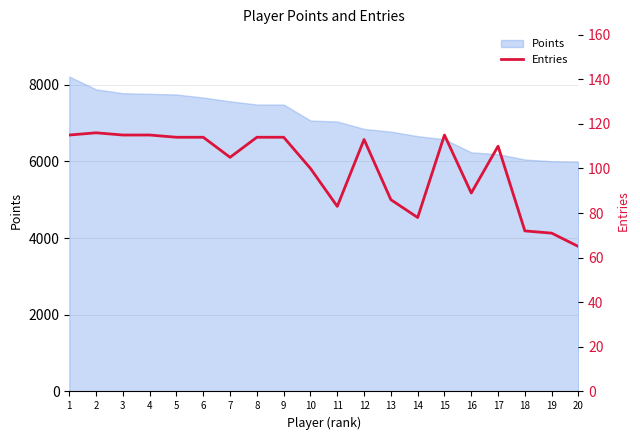

What is the maximum value for Points?

8213